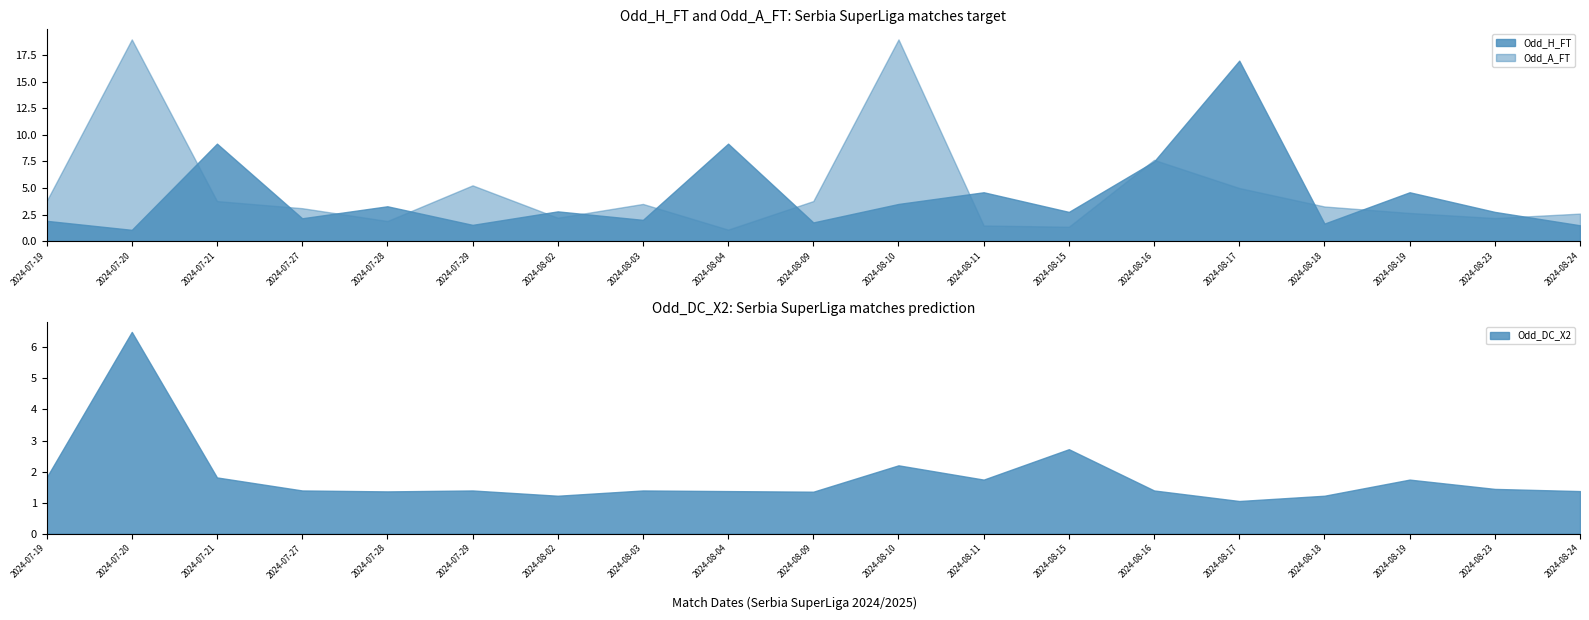

Which has a higher value, 2024-08-17 or 2024-07-27?

2024-08-17